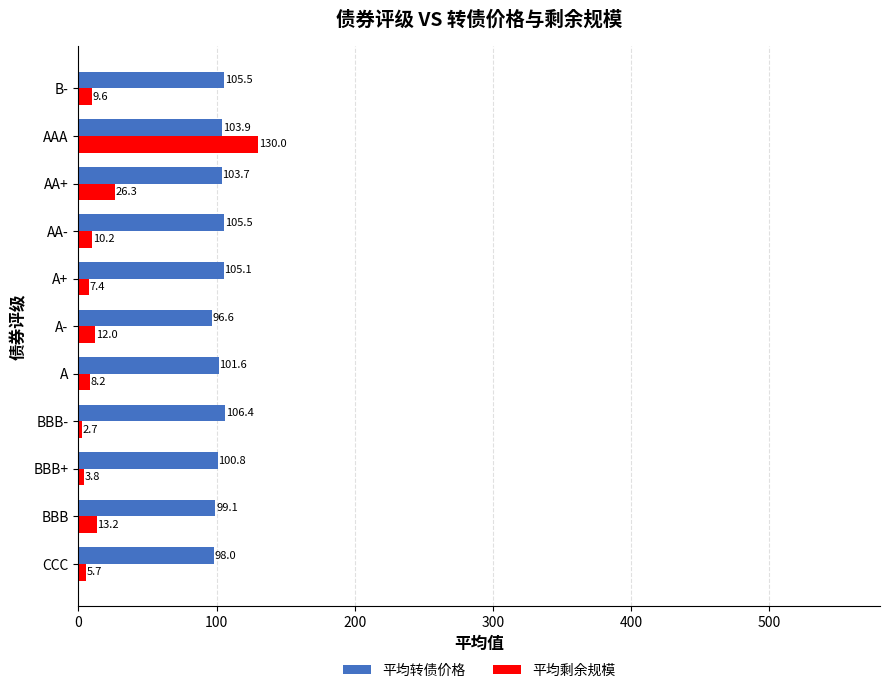

At which label is 平均剩余规模 closest to 66?

AA+